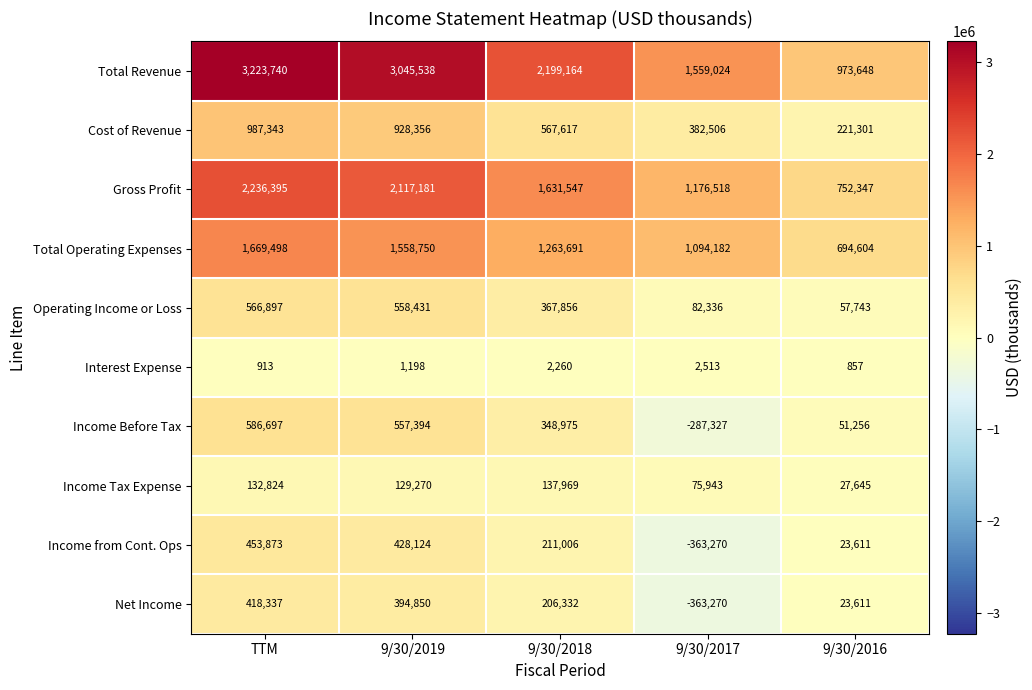

At which category is the sum across all series the highest?

TTM